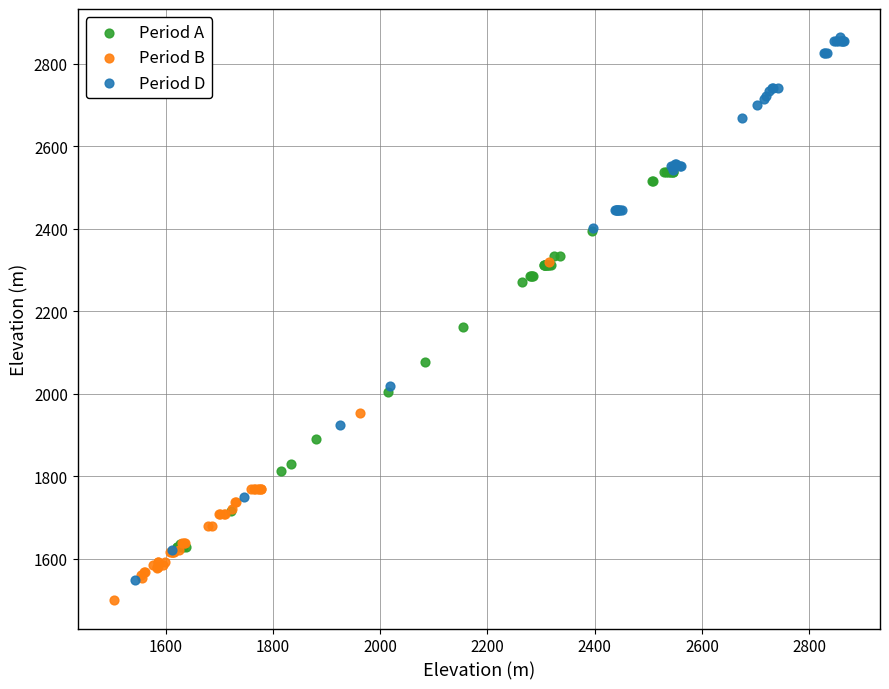

Which series has the largest Y range (max minus min)?

Period D